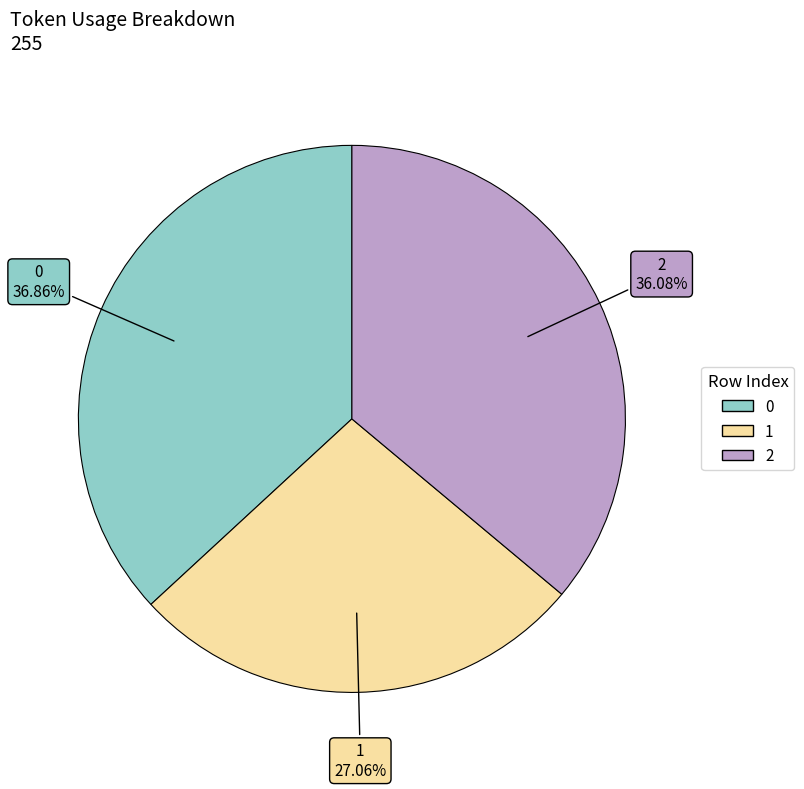

How many slices are in this pie chart?

3